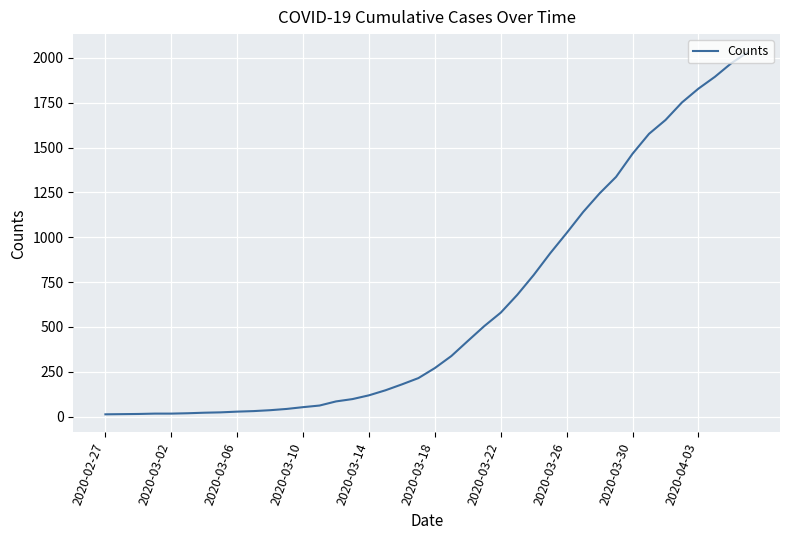

What is the difference between the maximum and minimum values?

2019